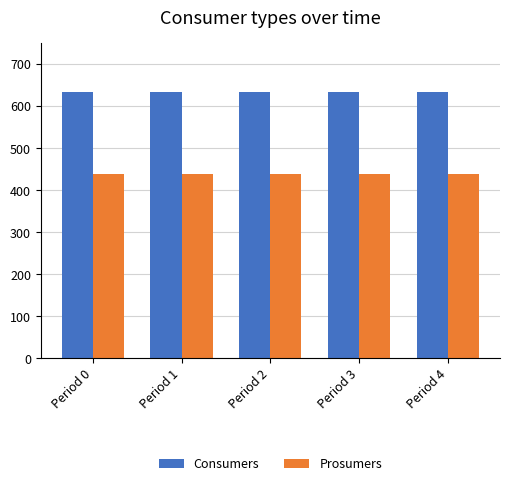

What is the average value of the Prosumers series?

440